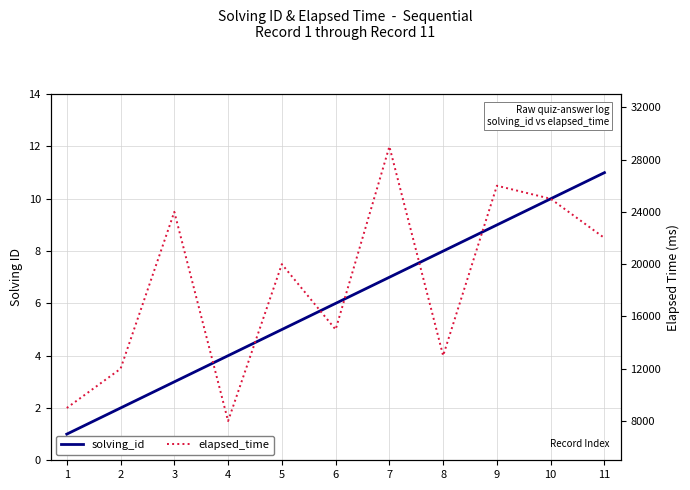

Does the chart display data point markers on the line(s)?

No